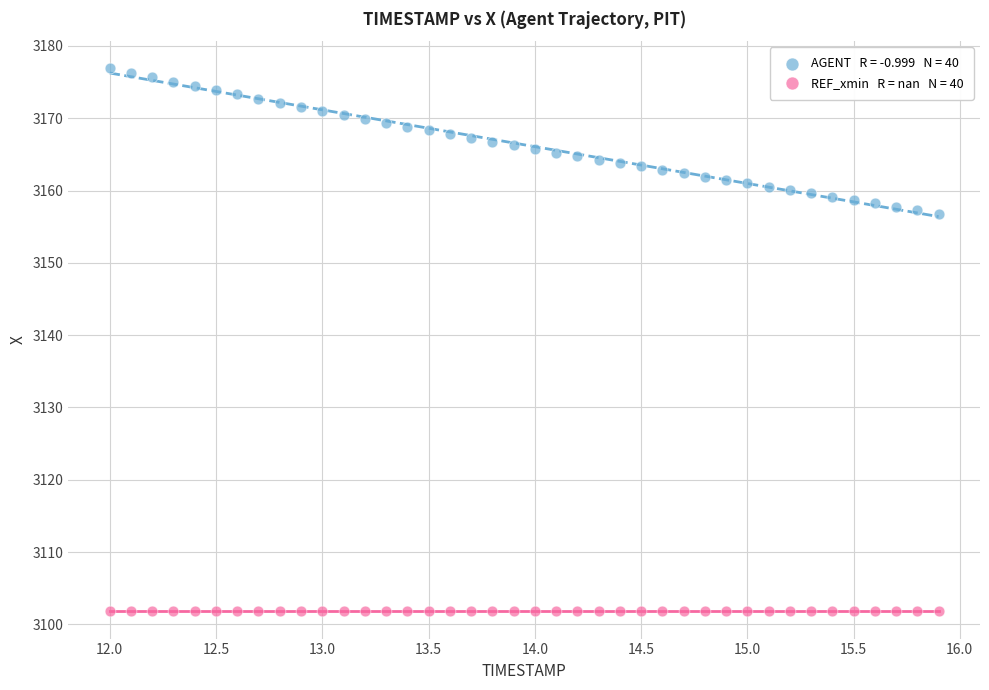

How many data points are displayed?

80